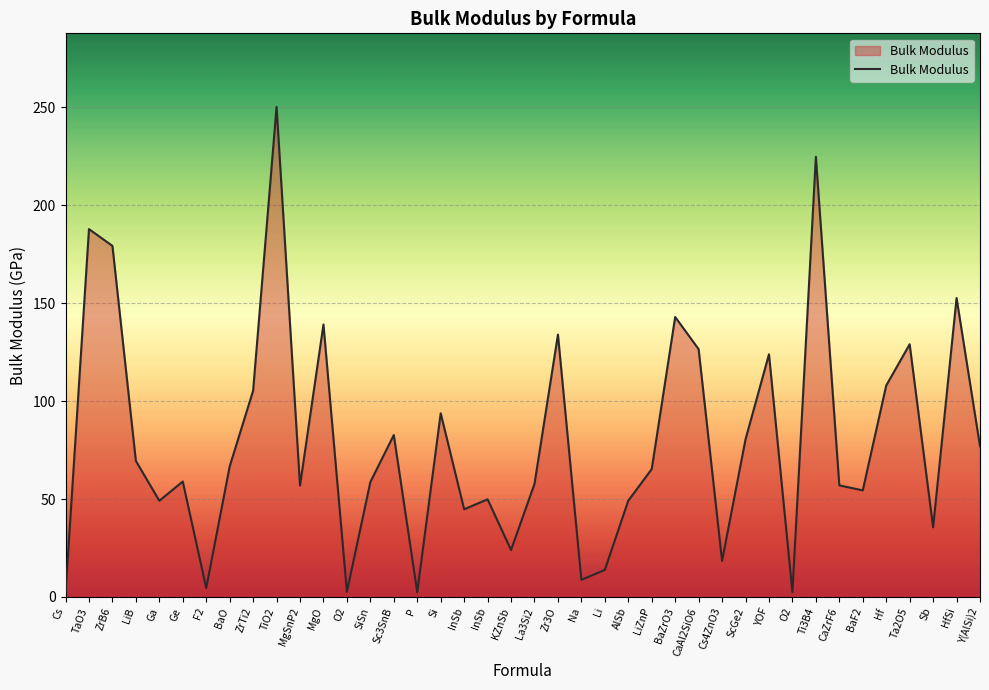

Where does the data first go above 65?

TaO3